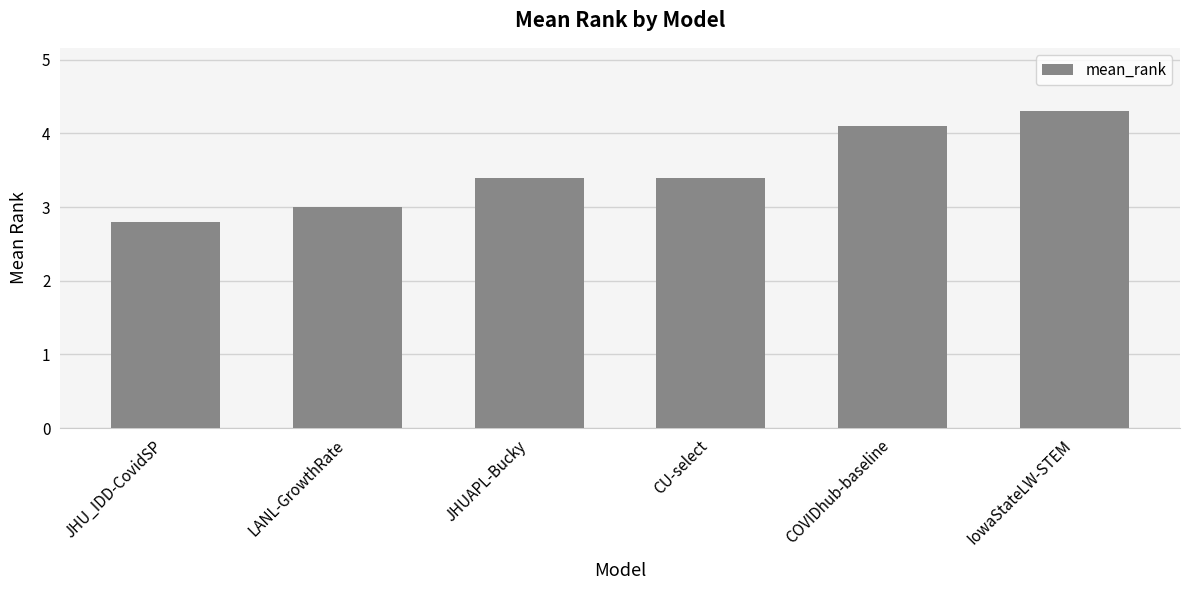

What is the label of the 4th bar from the right?

JHUAPL-Bucky